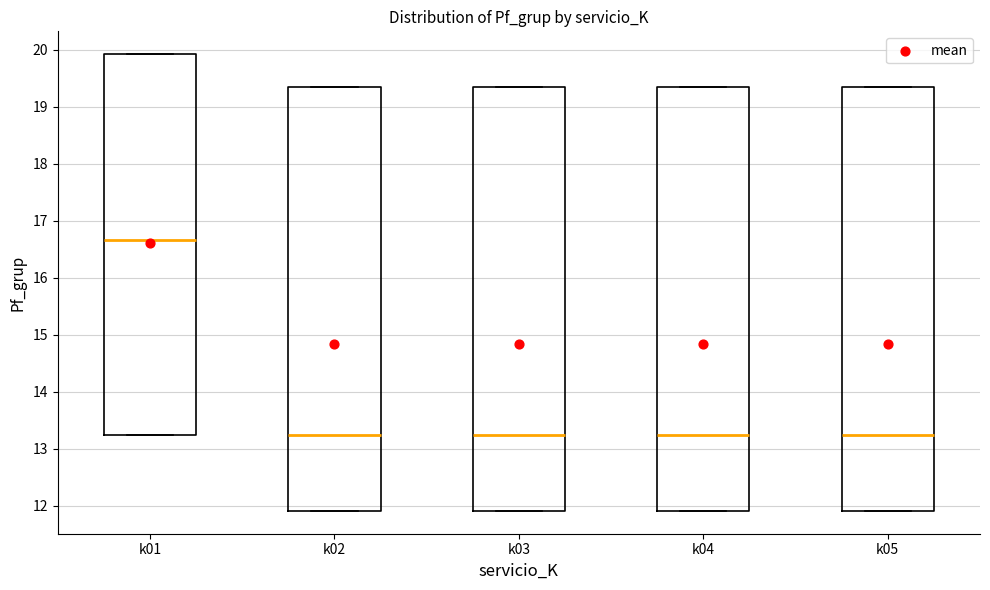

Reading left to right, read every box against the y-axis: the position of its median line, the range the box covers, and the ends of its whiskers. The values are not printed on the chart, so give them approximately, as read against the axis.

k01: median 16.7, box 13.2 to 19.9, whiskers 13.2 to 19.9
k02: median 13.2, box 11.9 to 19.4, whiskers 11.9 to 19.4
k03: median 13.2, box 11.9 to 19.4, whiskers 11.9 to 19.4
k04: median 13.2, box 11.9 to 19.4, whiskers 11.9 to 19.4
k05: median 13.2, box 11.9 to 19.4, whiskers 11.9 to 19.4